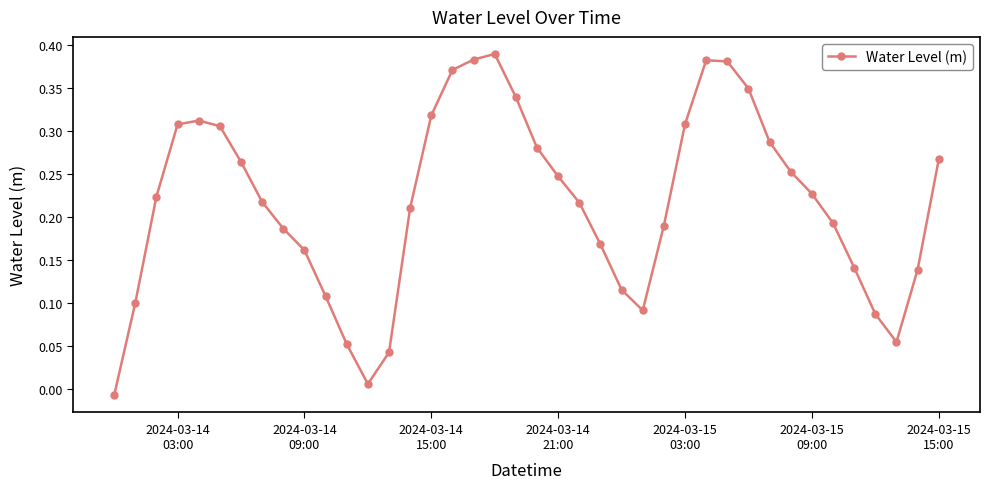

True or false: there are more than 1 points higher than both neighbors.

True